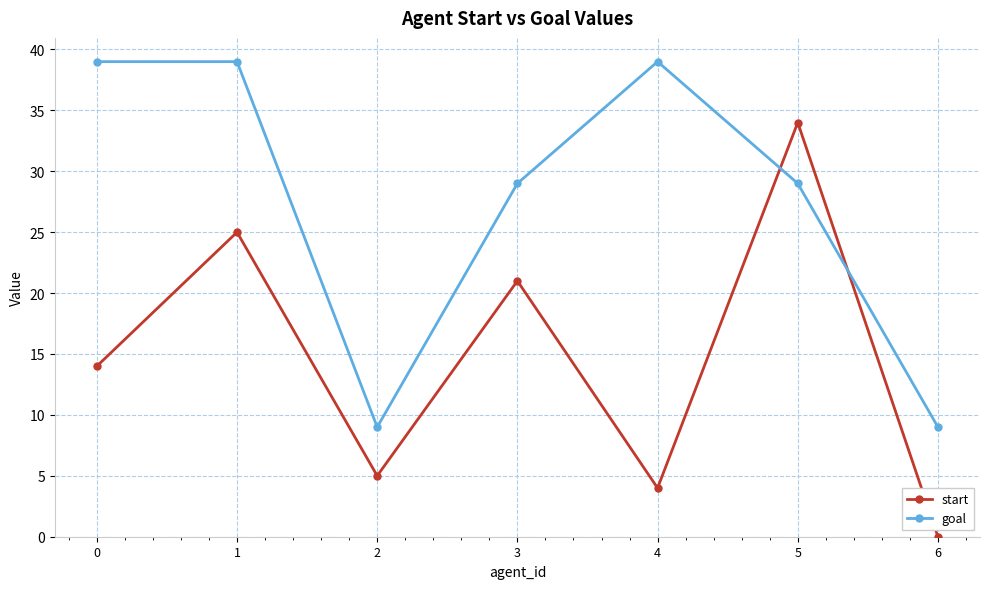

How many goal values are between 9 and 39?

7